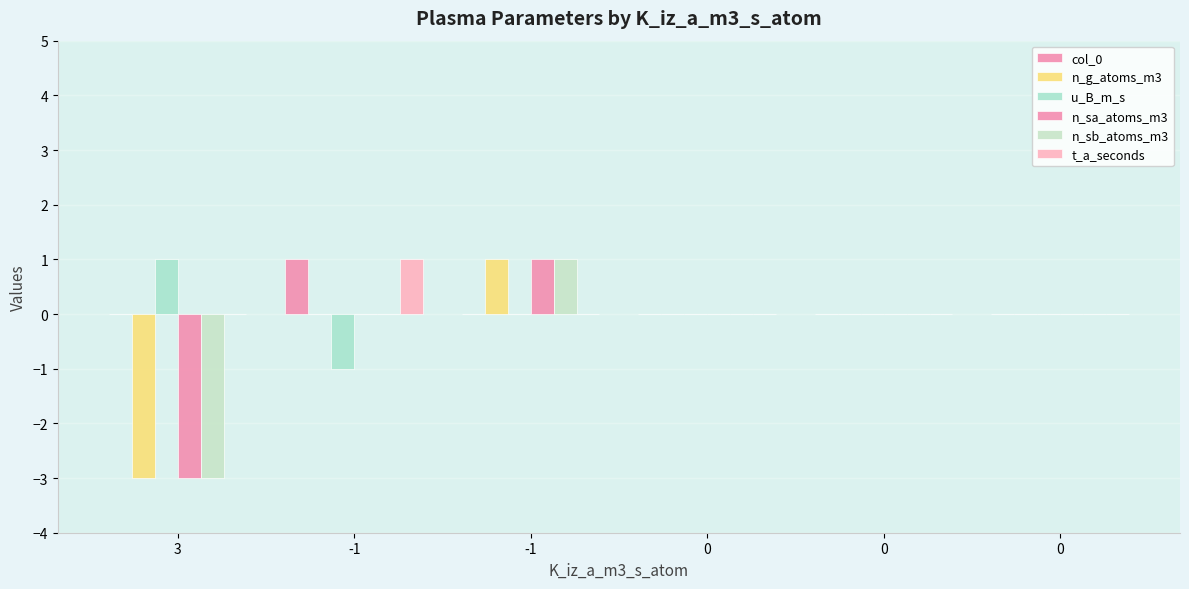

Are the bars horizontal?

No